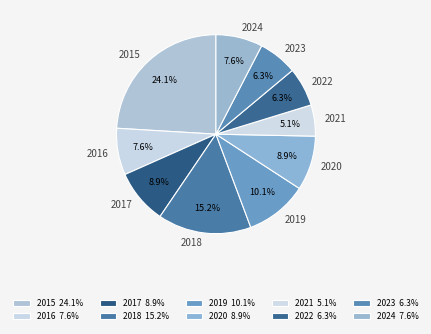

Between 2016 and 2018, which is larger?

2018